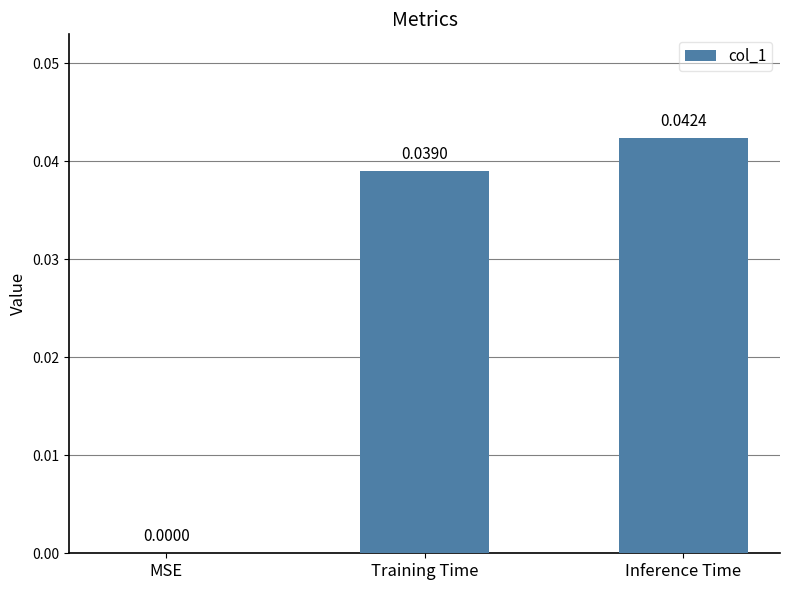

Which label corresponds to the largest value in the chart?

Inference Time